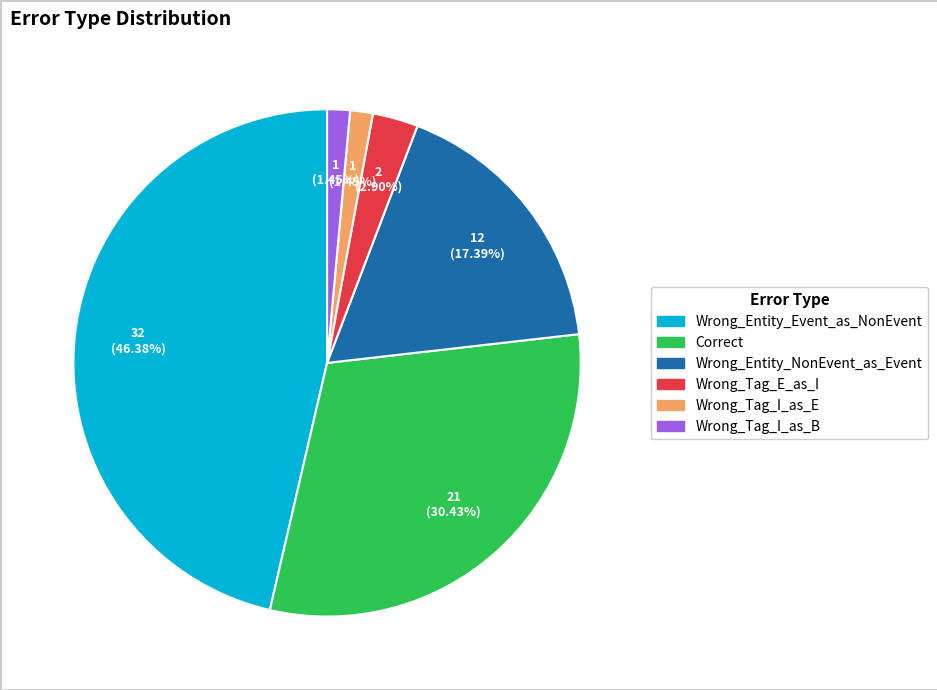

Does Wrong_Entity_NonEvent_as_Event represent more than half of the total?

No